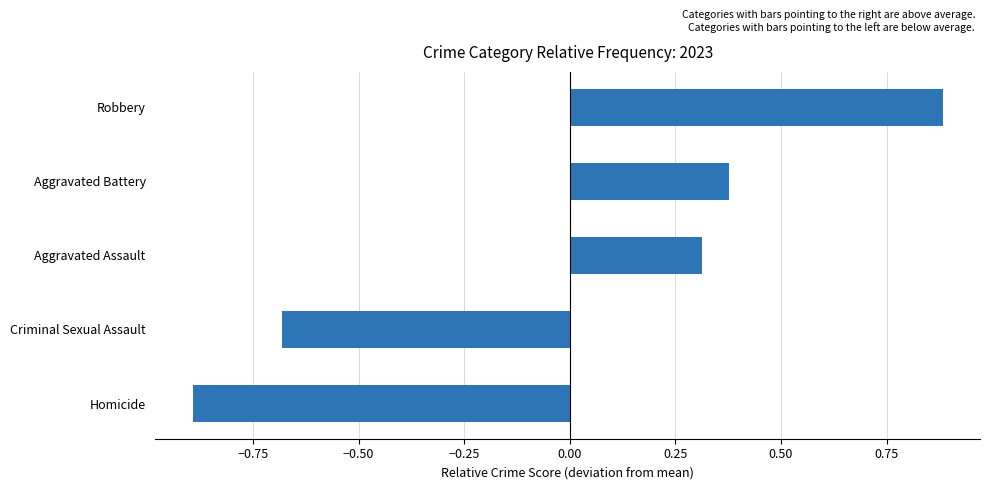

Are the bars horizontal?

Yes